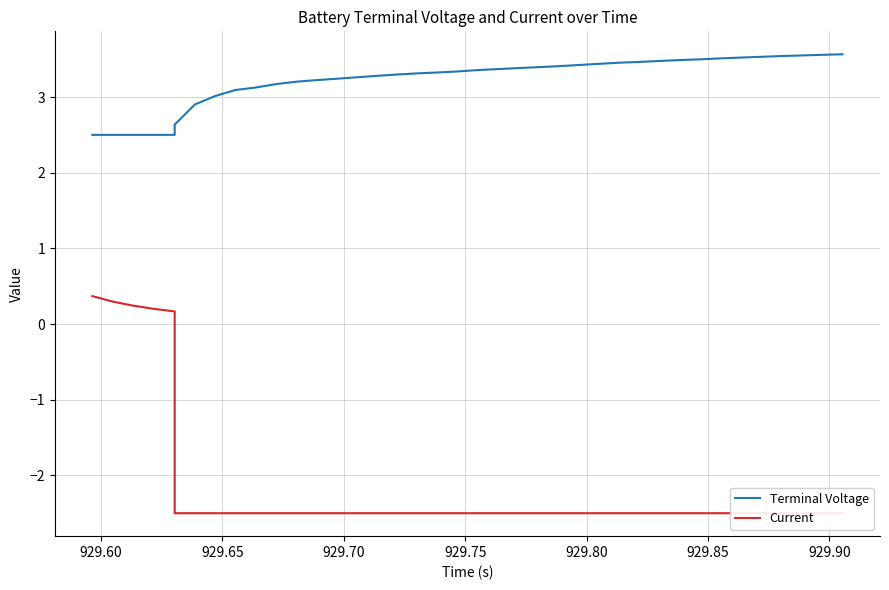

What is the maximum value for Terminal Voltage?

3.6